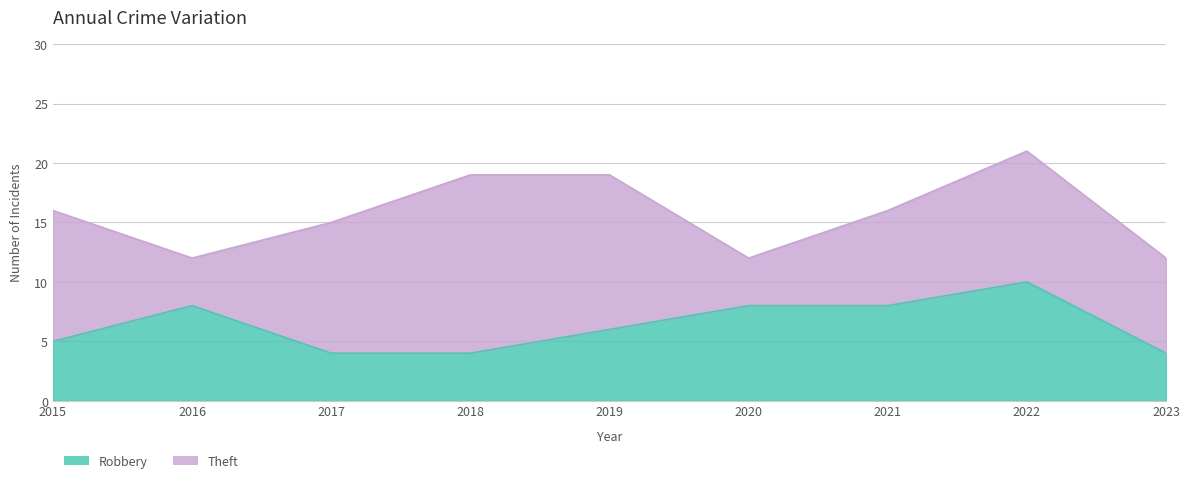

At which label does the data first exceed 6?

2016